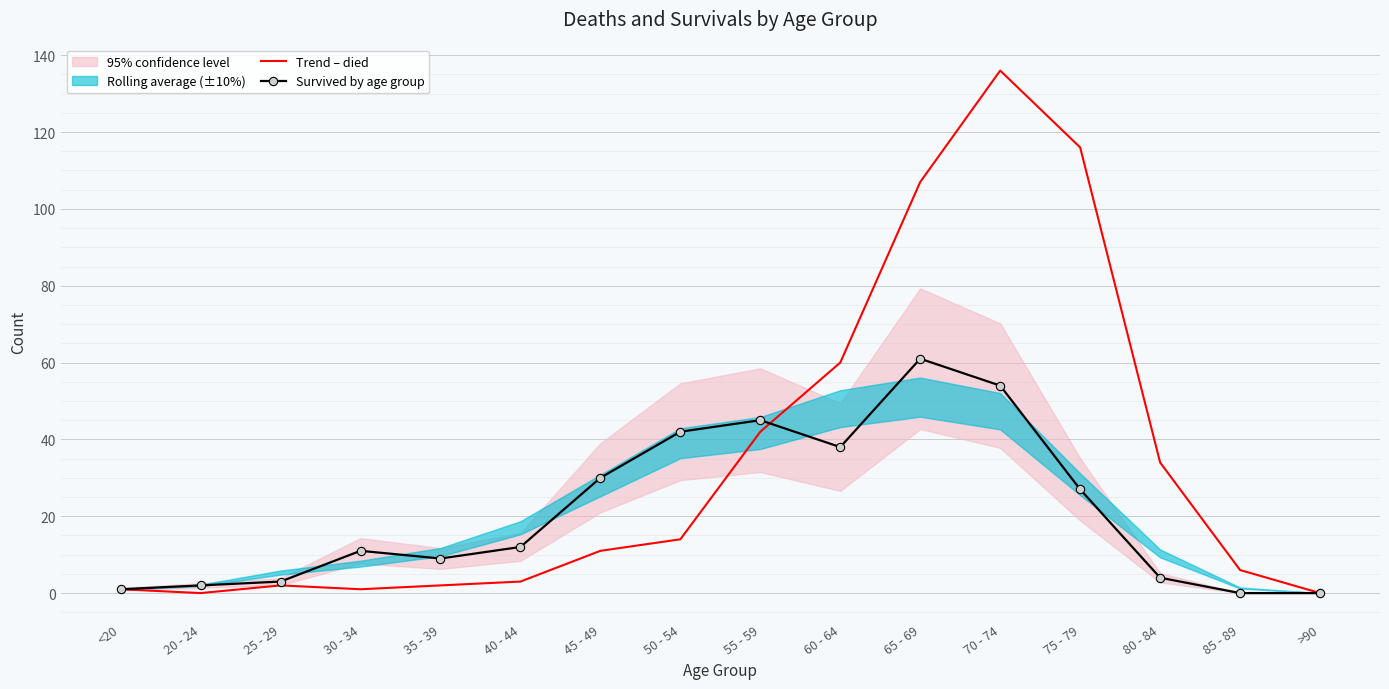

Is it true that Trend – died equals 0 at 20 - 24?

True